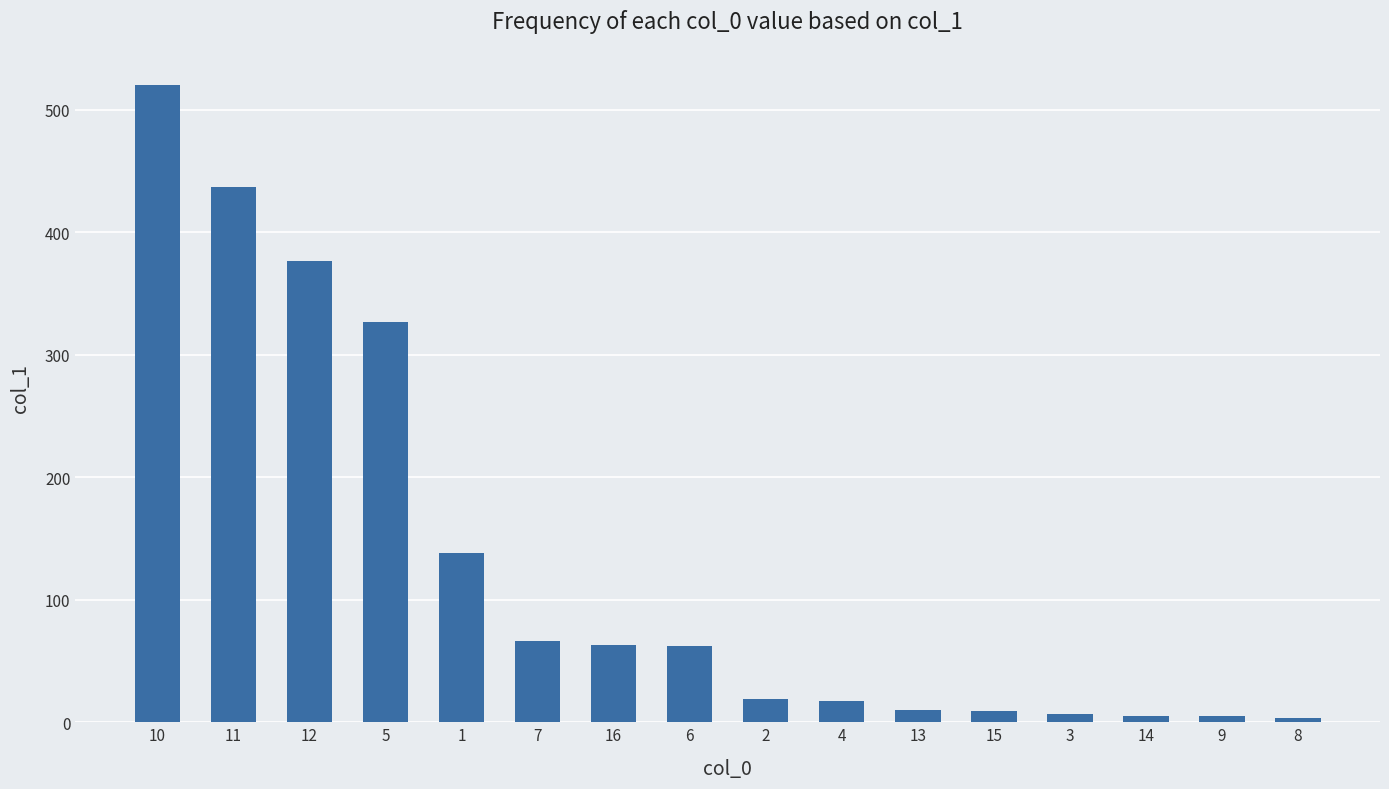

What is the maximum value shown in the chart?

520.5